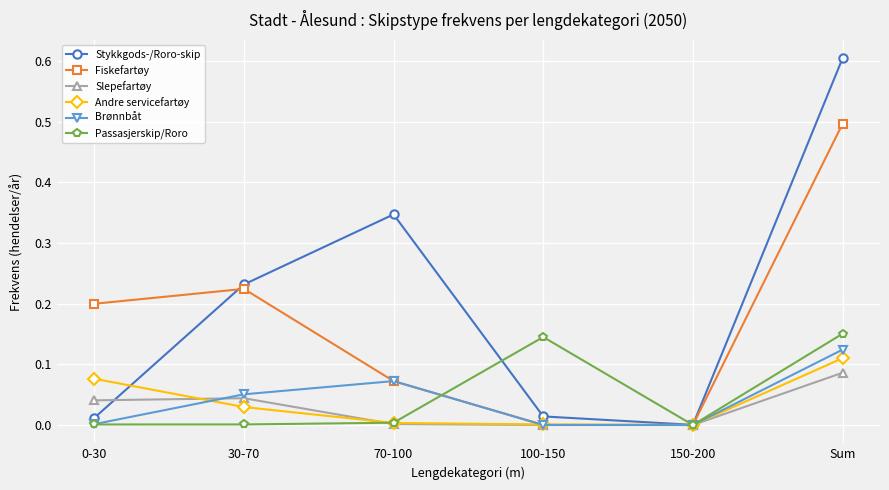

What is the approximate value of Stykkgods-/Roro-skip at Sum?

0.6